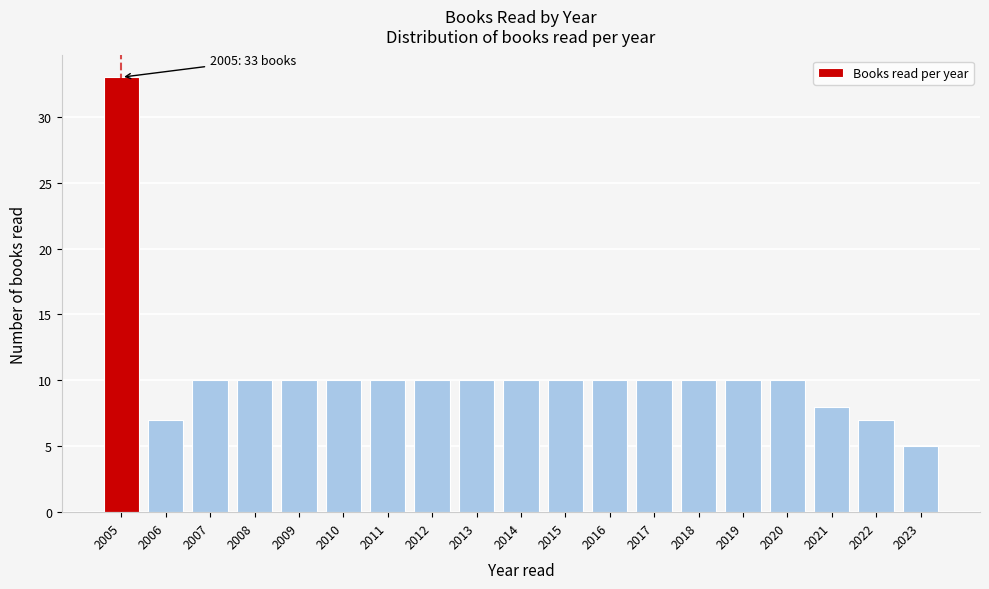

Reading left to right, transcribe all the data shown in this chart.

2005=33	2006=7	2007=10	2008=10	2009=10	2010=10	2011=10	2012=10	2013=10	2014=10	2015=10	2016=10	2017=10	2018=10	2019=10	2020=10	2021=8	2022=7	2023=5